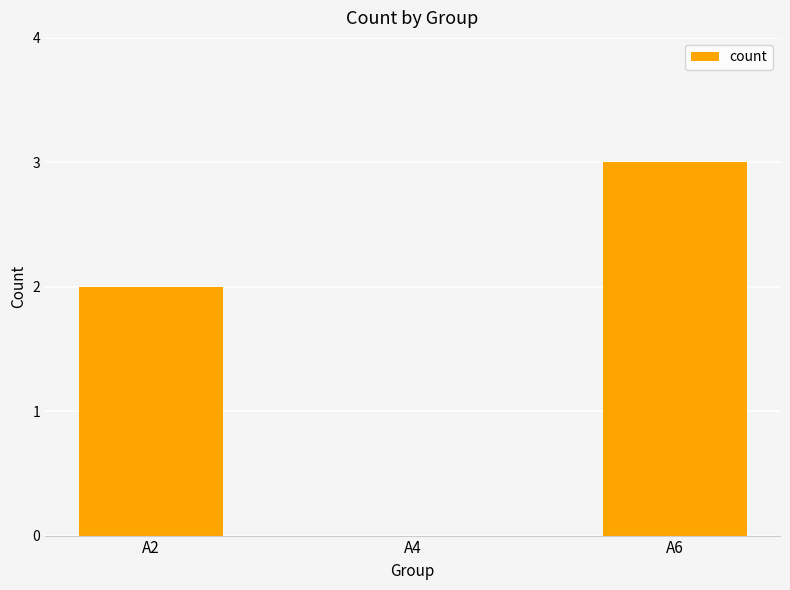

Count the number of data series in this chart.

1